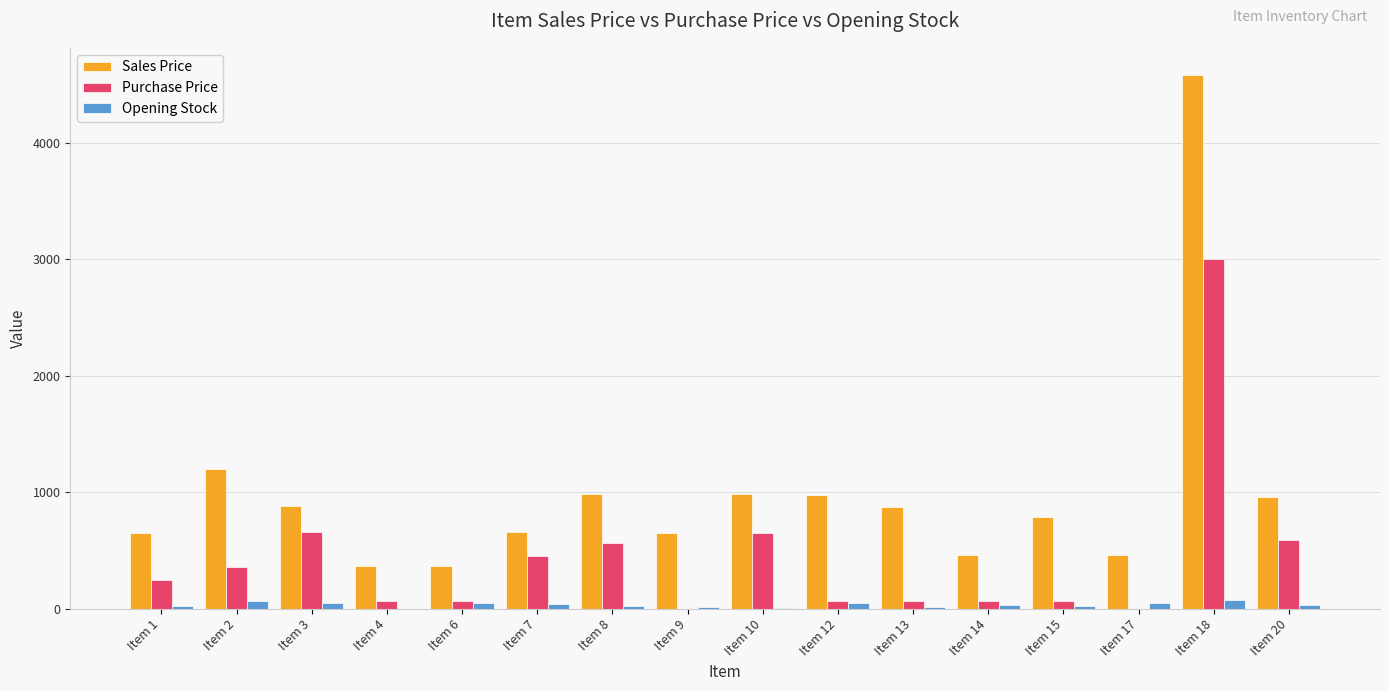

Is the value of Purchase Price at Item 2 greater than the value of Sales Price at Item 17?

No